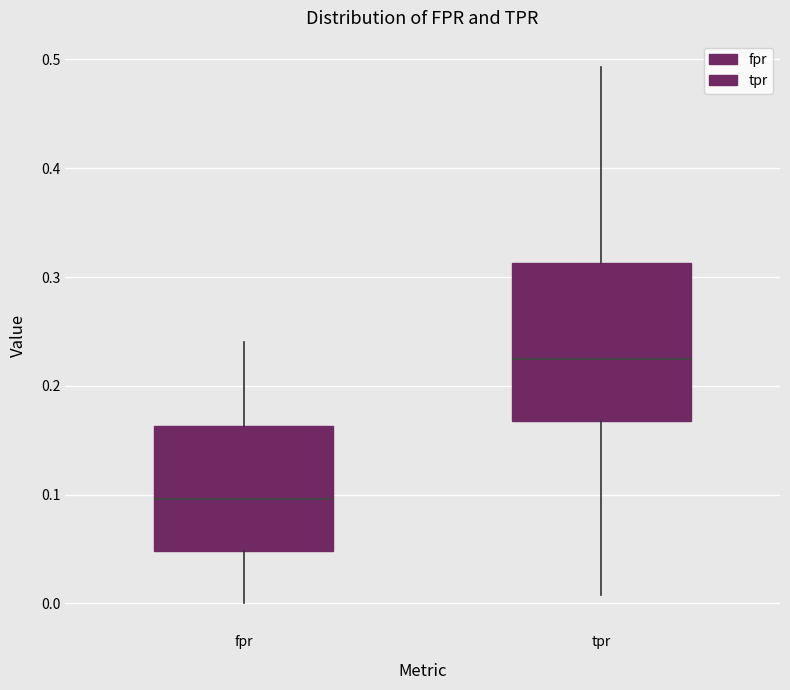

Which box has the lowest median line?

fpr